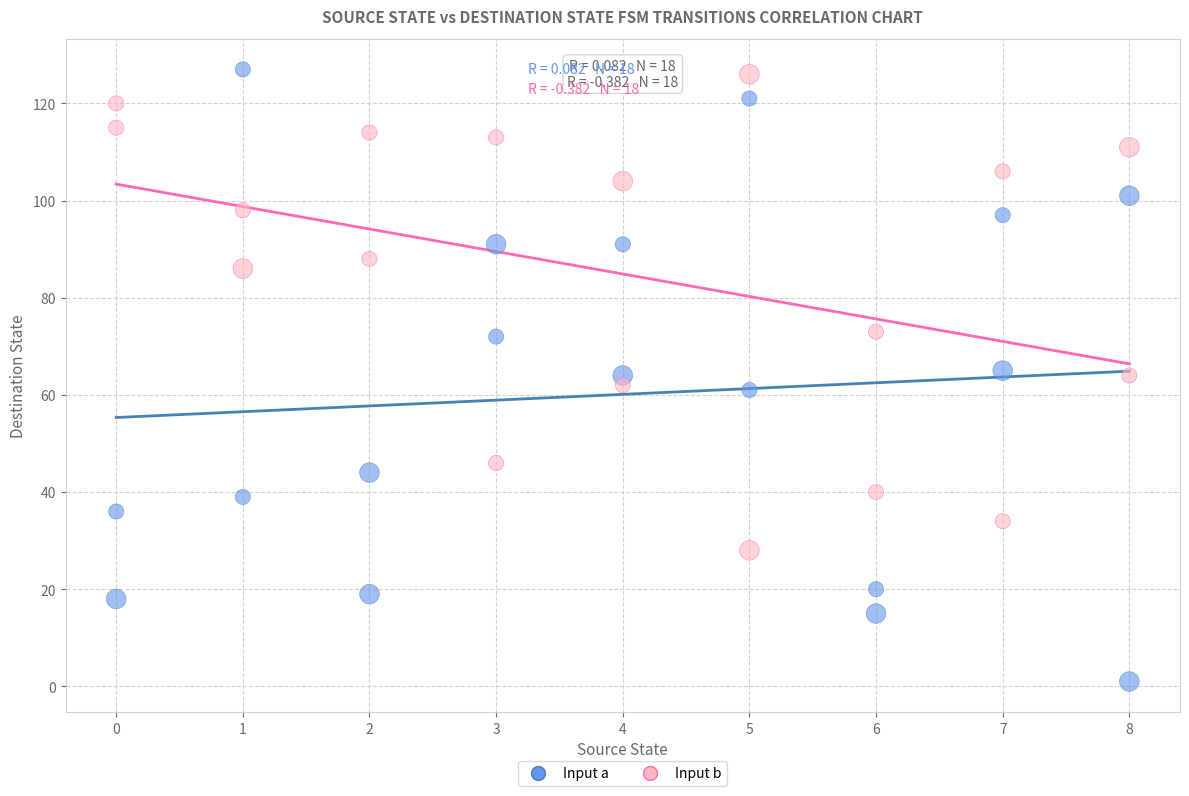

Across all data points, what is the range of X values (max minus min)?

8